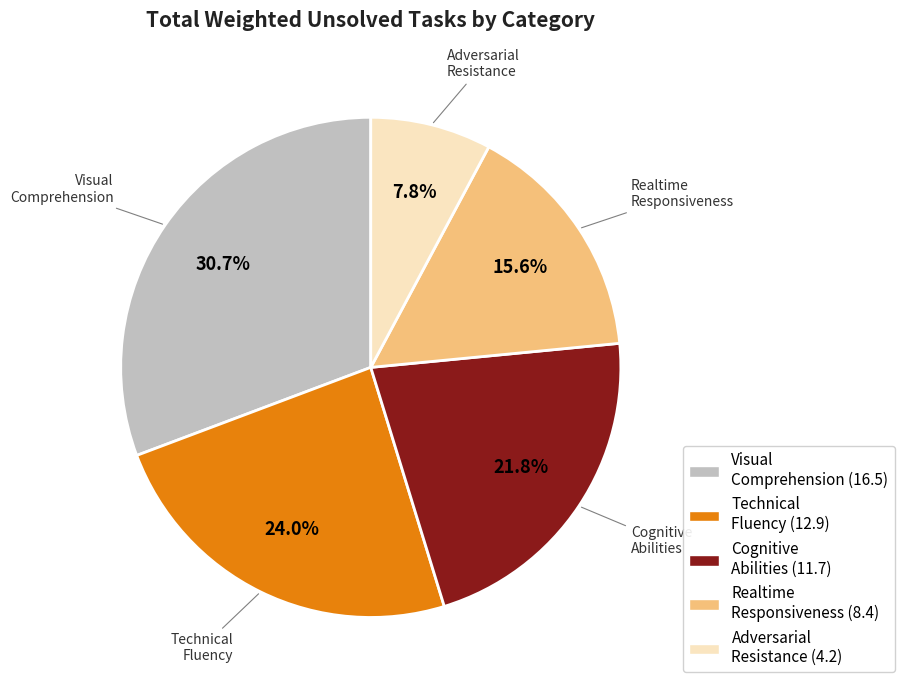

Does any single category account for the majority?

No